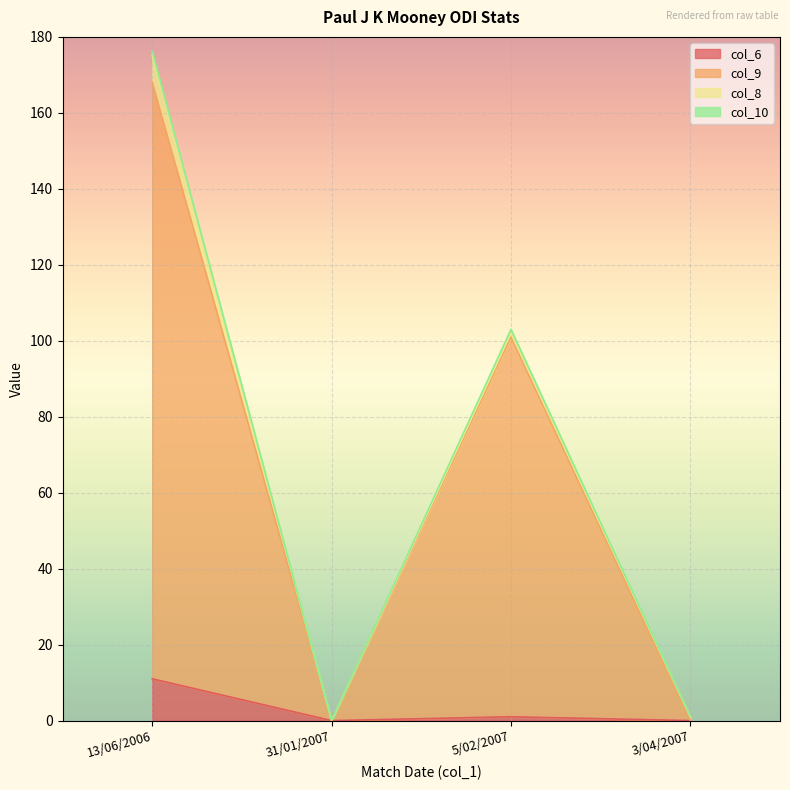

What is the sum of the col_6 values at 5/02/2007 and 31/01/2007?

1.0